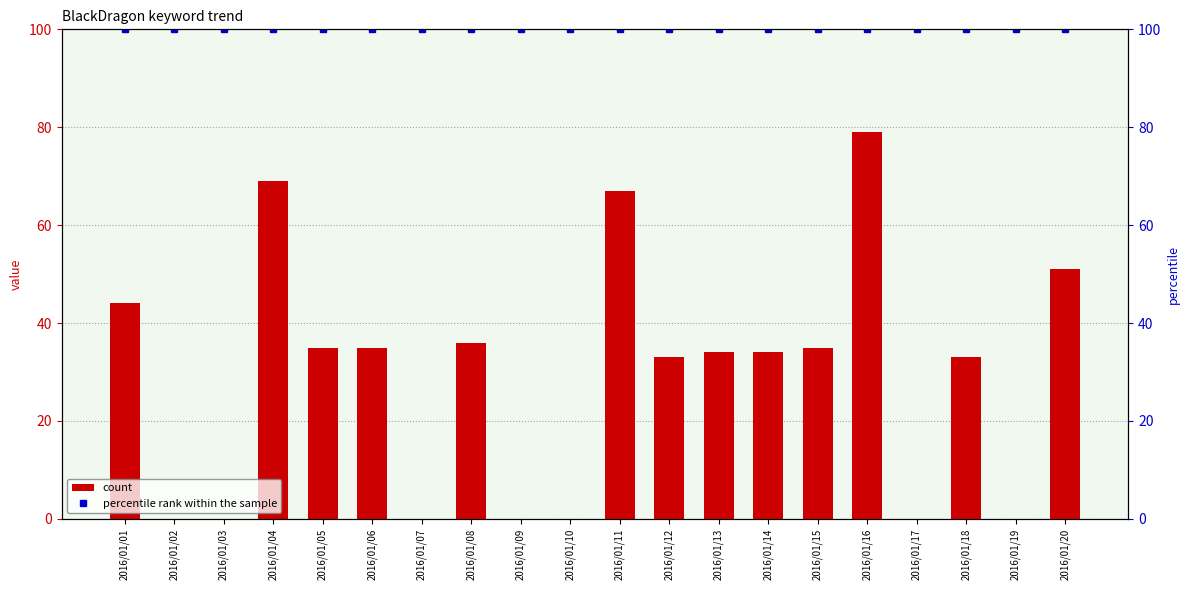

The percentile rank within the sample series shows 65 at 2016/01/05. True or false?

False